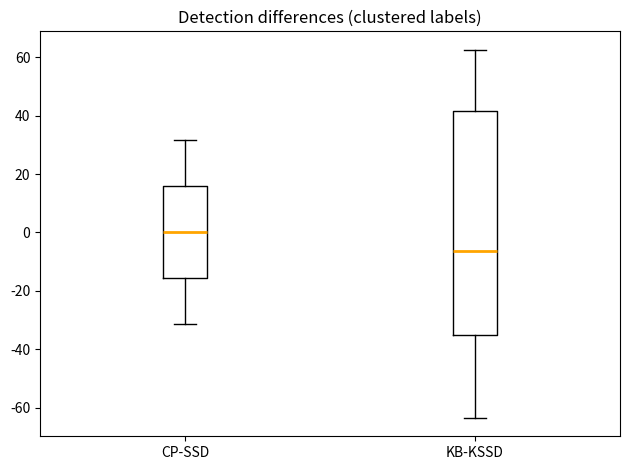

Reading left to right, transcribe this box plot: for each box, give where its median line is, the range the box spans, and where its two whiskers end, as read against the y-axis. The values are not printed on the chart, so give them approximately, as read against the axis.

CP-SSD: median 0, box -16 to 16, whiskers -32 to 32
KB-KSSD: median -6, box -34 to 42, whiskers -64 to 62